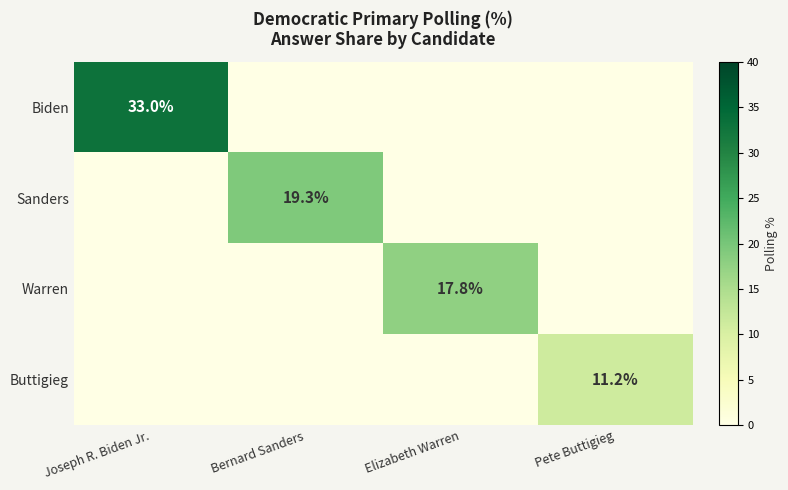

The value of Buttigieg at Pete Buttigieg is 6.5. True or false?

False